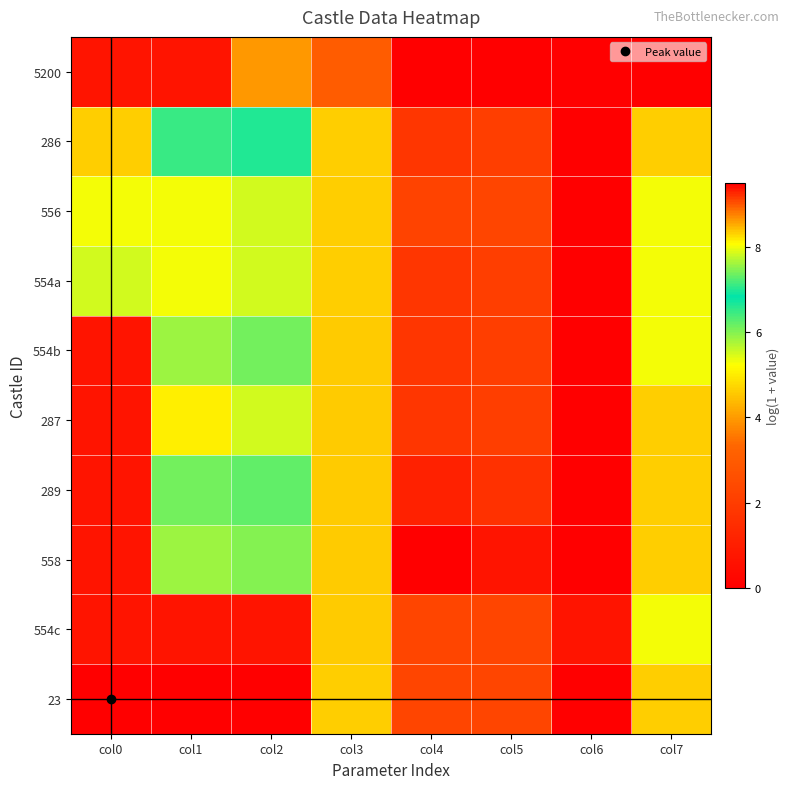

At col5, list the series in order from smallest to largest.

5200, 558, 289, 286, 554a, 554b, 287, 556, 554c, 23